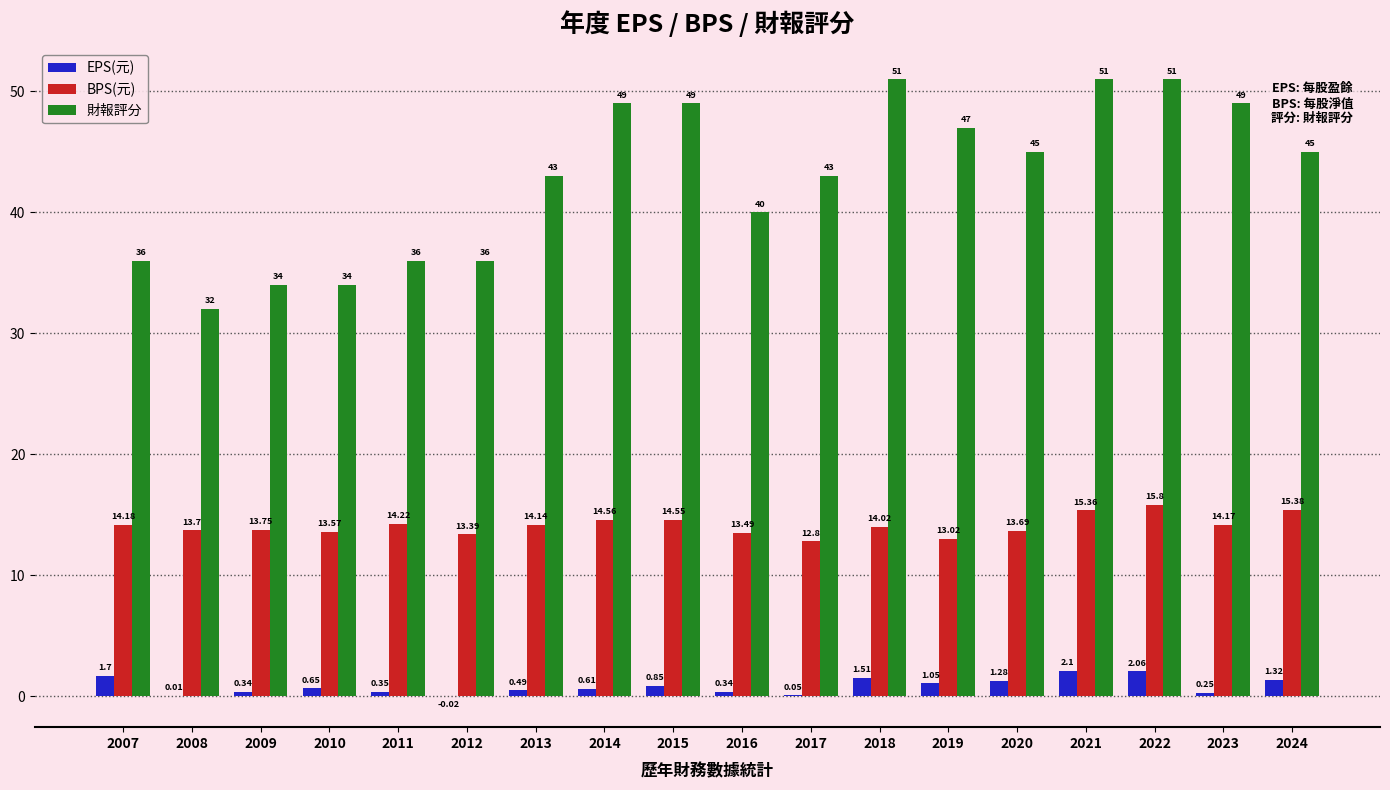

Is the value of BPS(元) at 2024 greater than the value of 財報評分 at 2011?

No